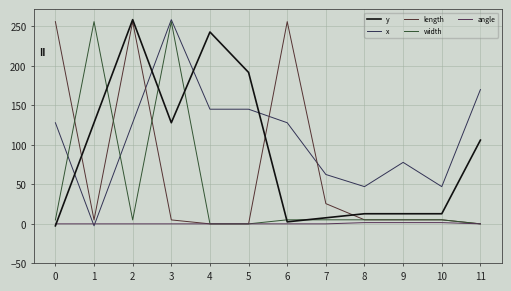

The length series shows -160.0 at 11. True or false?

False